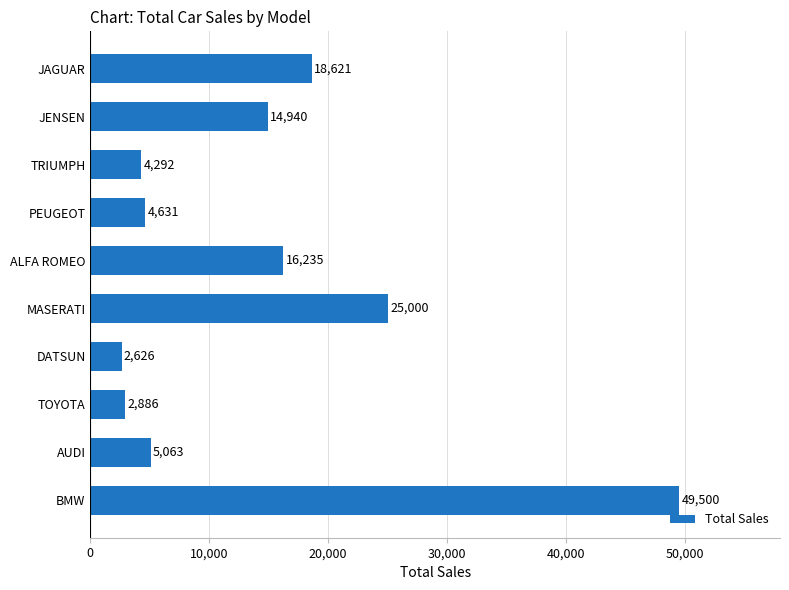

What is the value of the 4th bar from the top?

4631